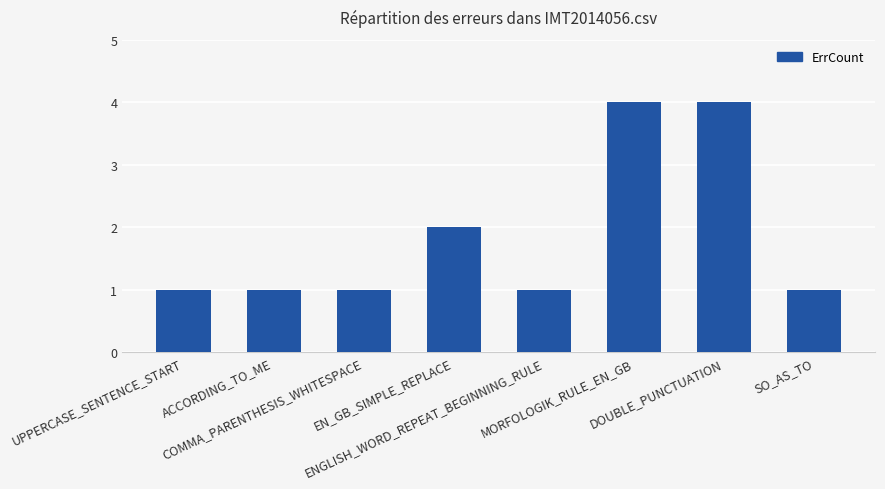

What is the greatest value displayed?

4